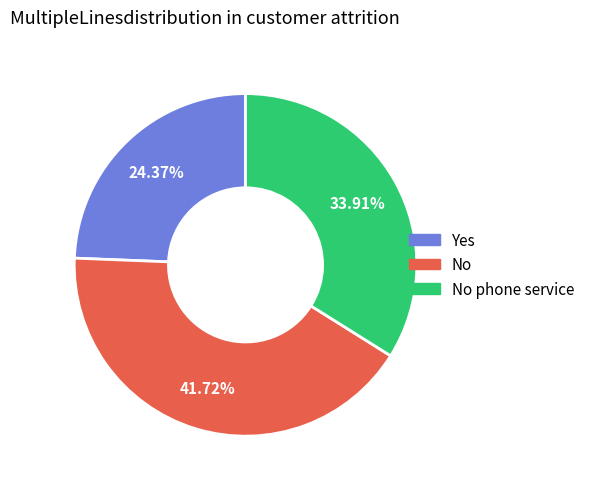

Approximately how many times larger is the value at Yes compared to No?

0.6